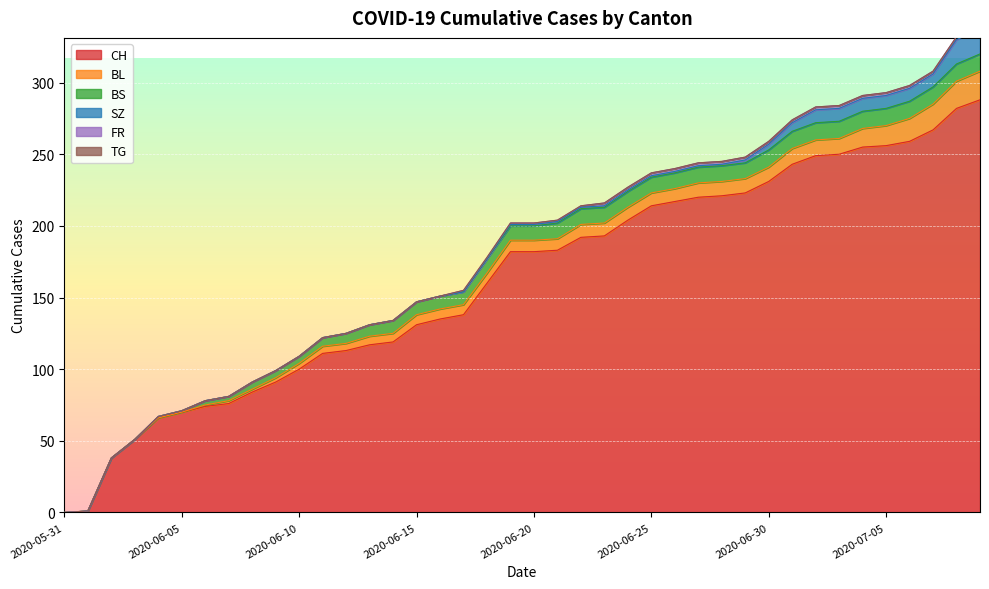

Rank the series by their maximum value, from highest to lowest.

CH, BL, SZ, BS, FR, TG